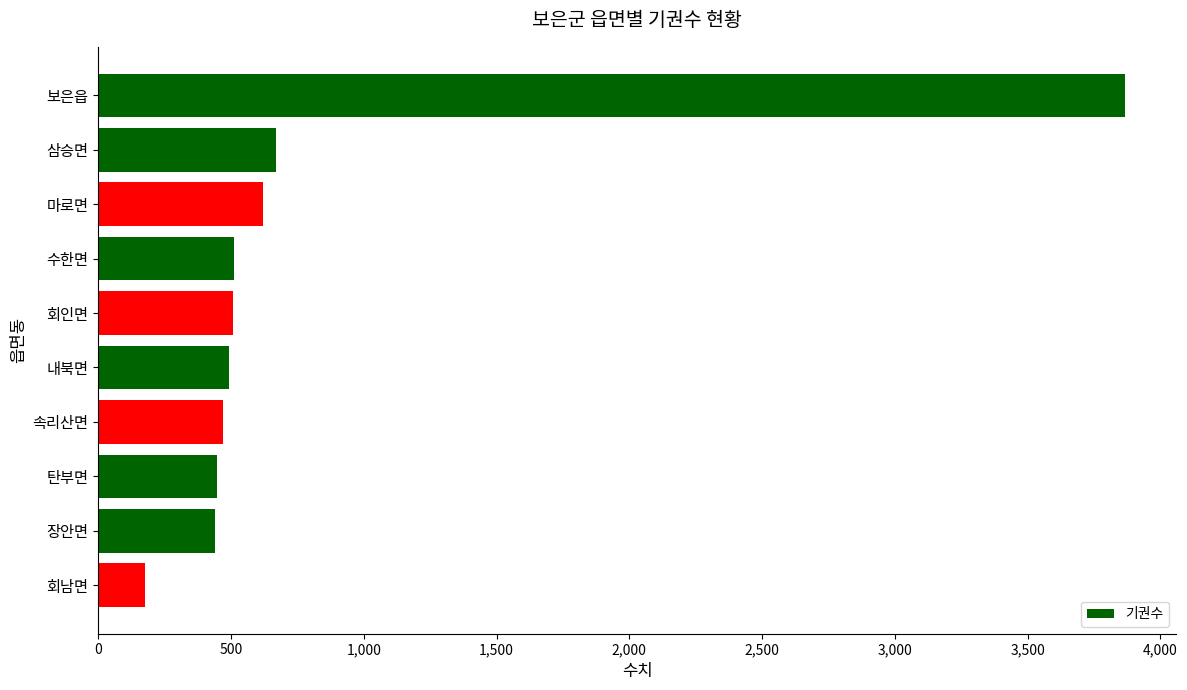

Approximately how many times larger is the value at 장안면 compared to 회남면?

2.5